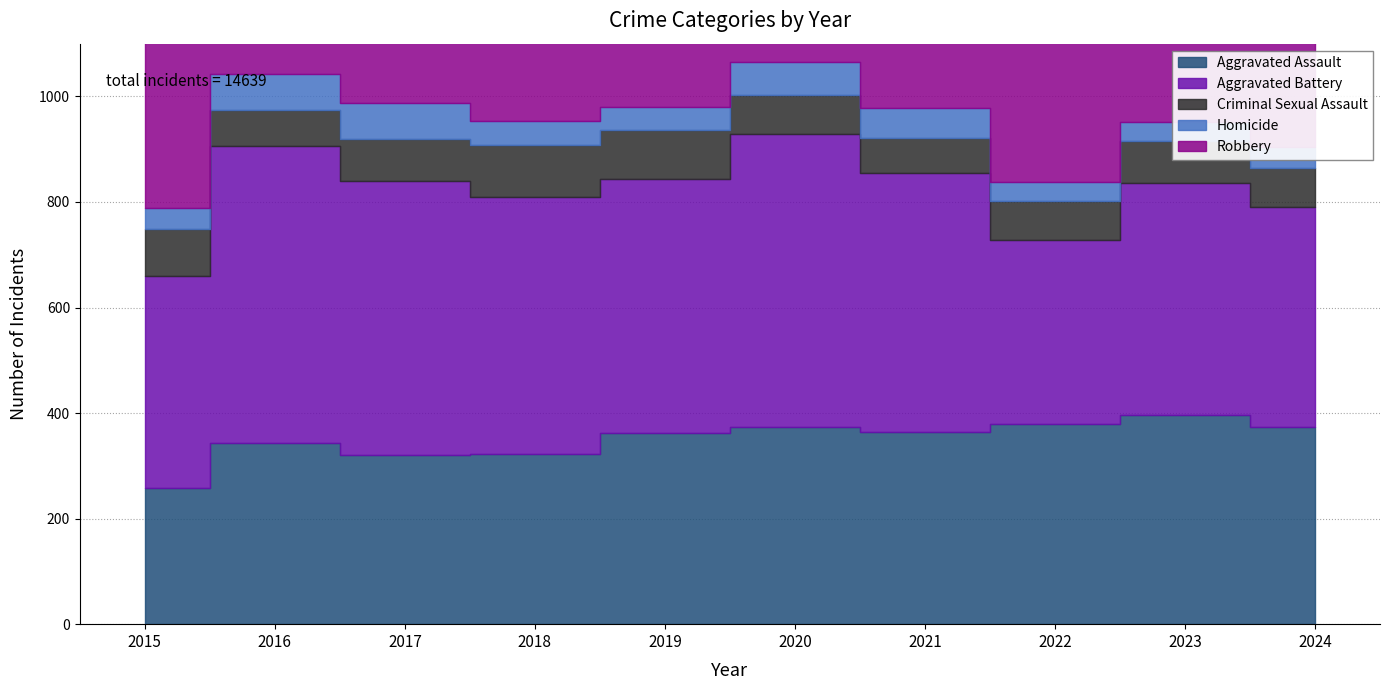

What value does the Aggravated Assault series have at 2021?

364